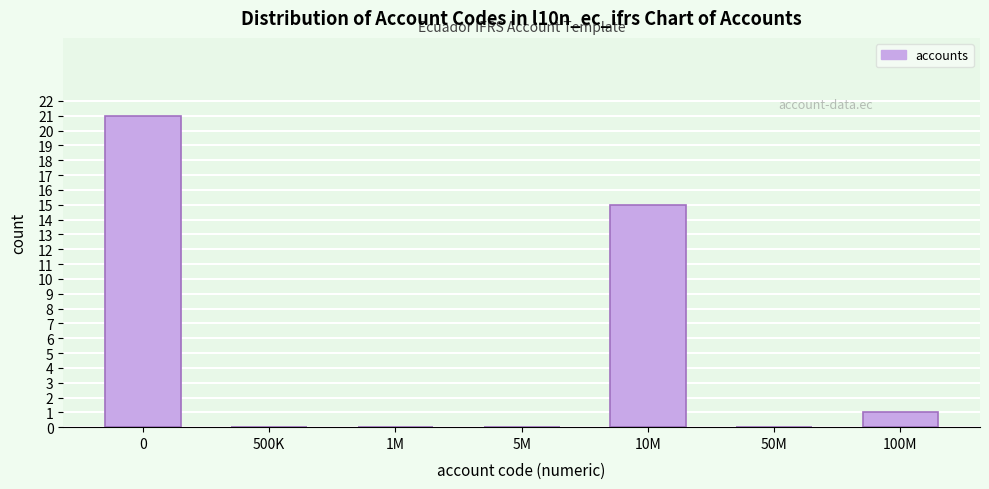

Reading left to right, transcribe all the data shown in this chart.

0=21	500K=0	1M=0	5M=0	10M=15	50M=0	100M=1